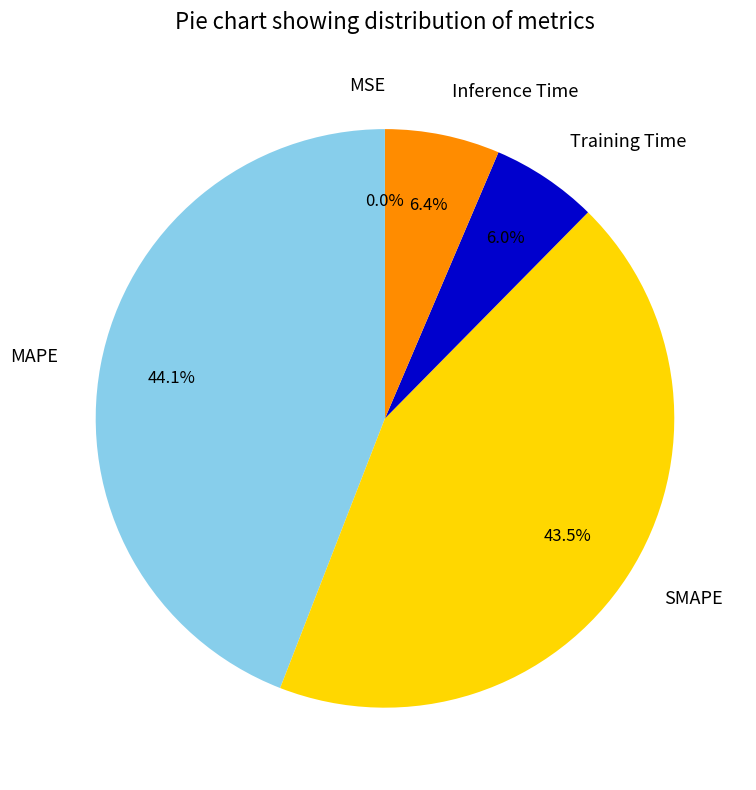

What percentage is NOT represented by MAPE?

55.9%